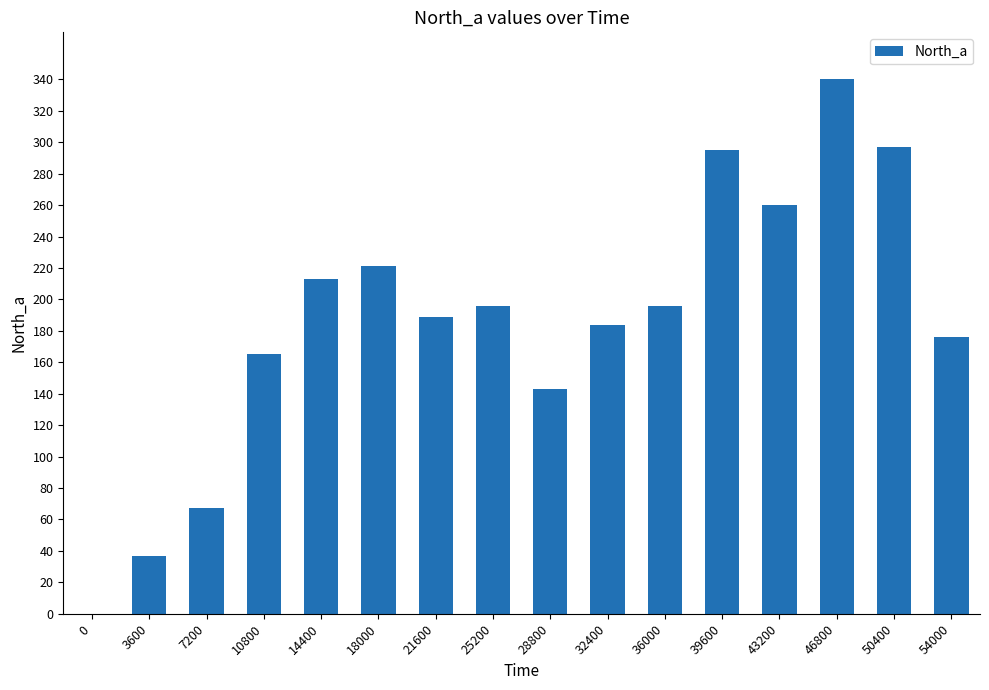

What is the change in value from 46800 to 50400?

-43